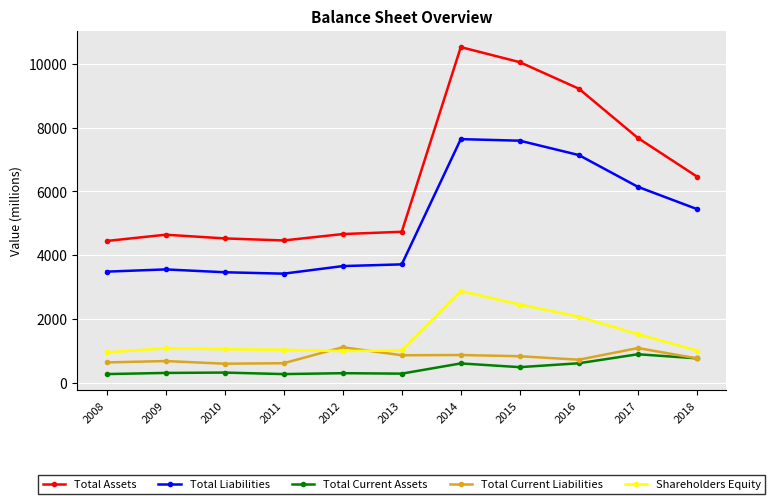

What is the smallest value displayed?

281